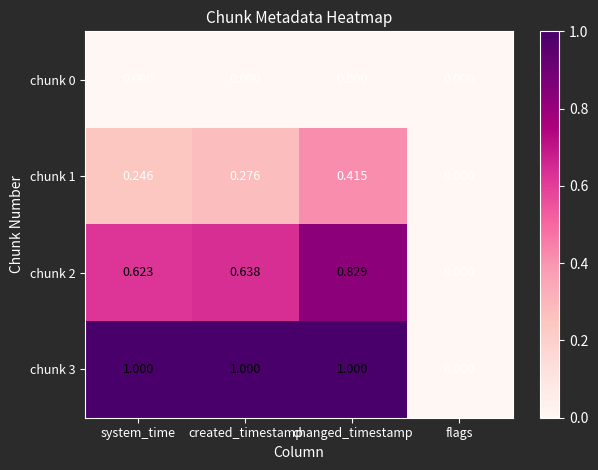

List the series in order of their peak value, highest first.

chunk 3, chunk 2, chunk 1, chunk 0